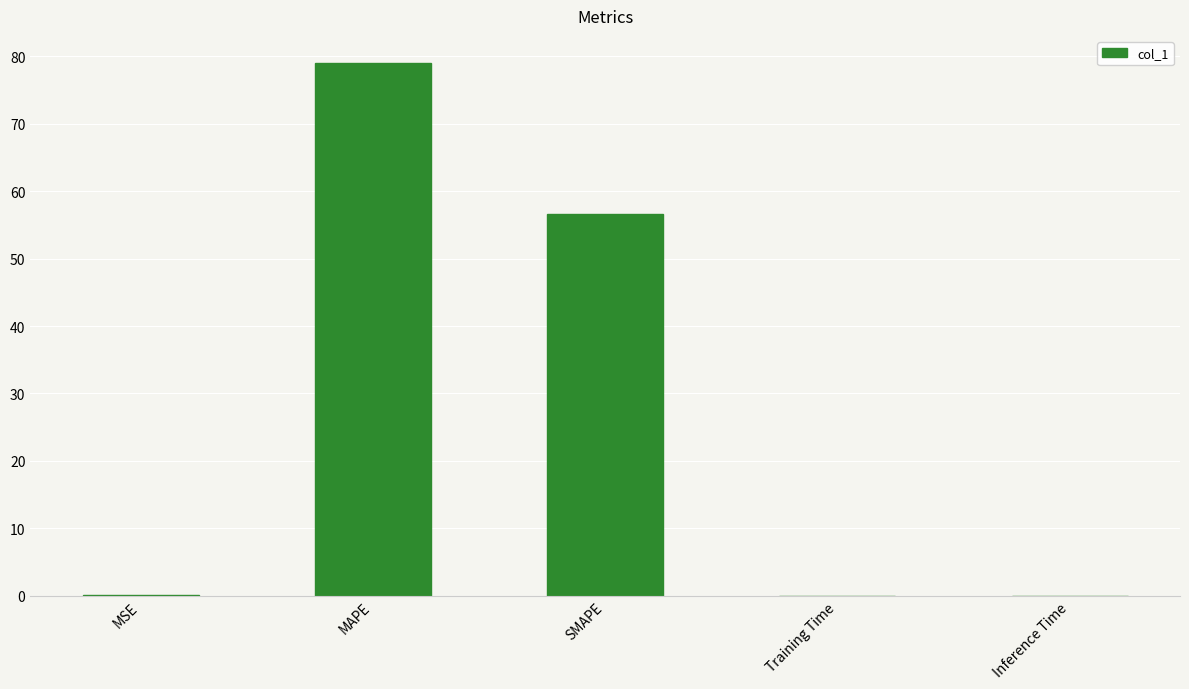

What is the approximate value at SMAPE?

56.7